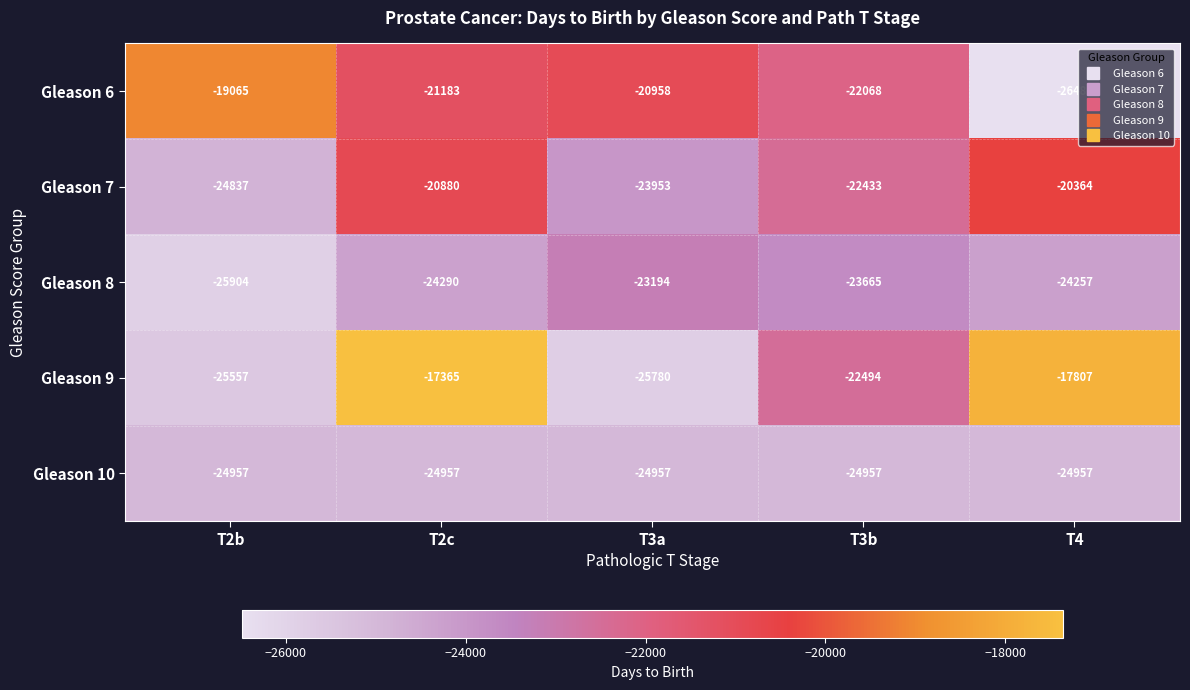

The Gleason 7 series shows -23953 at T3a. True or false?

True